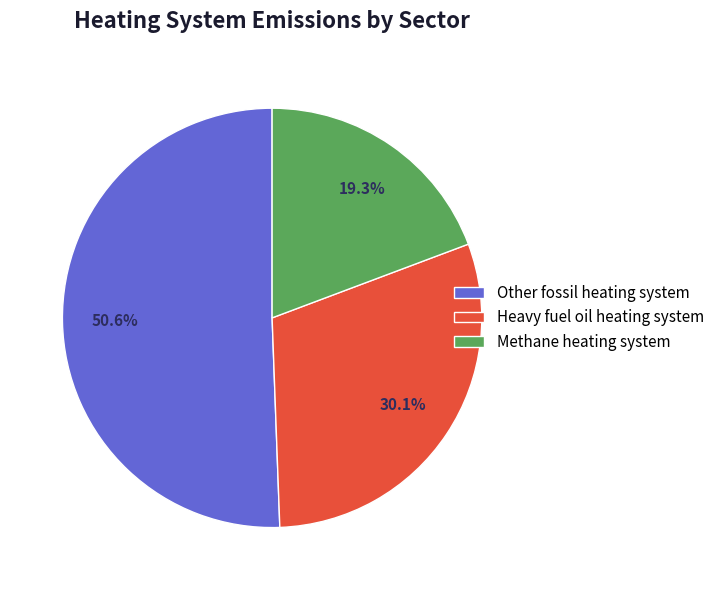

Does any single category account for the majority?

Yes